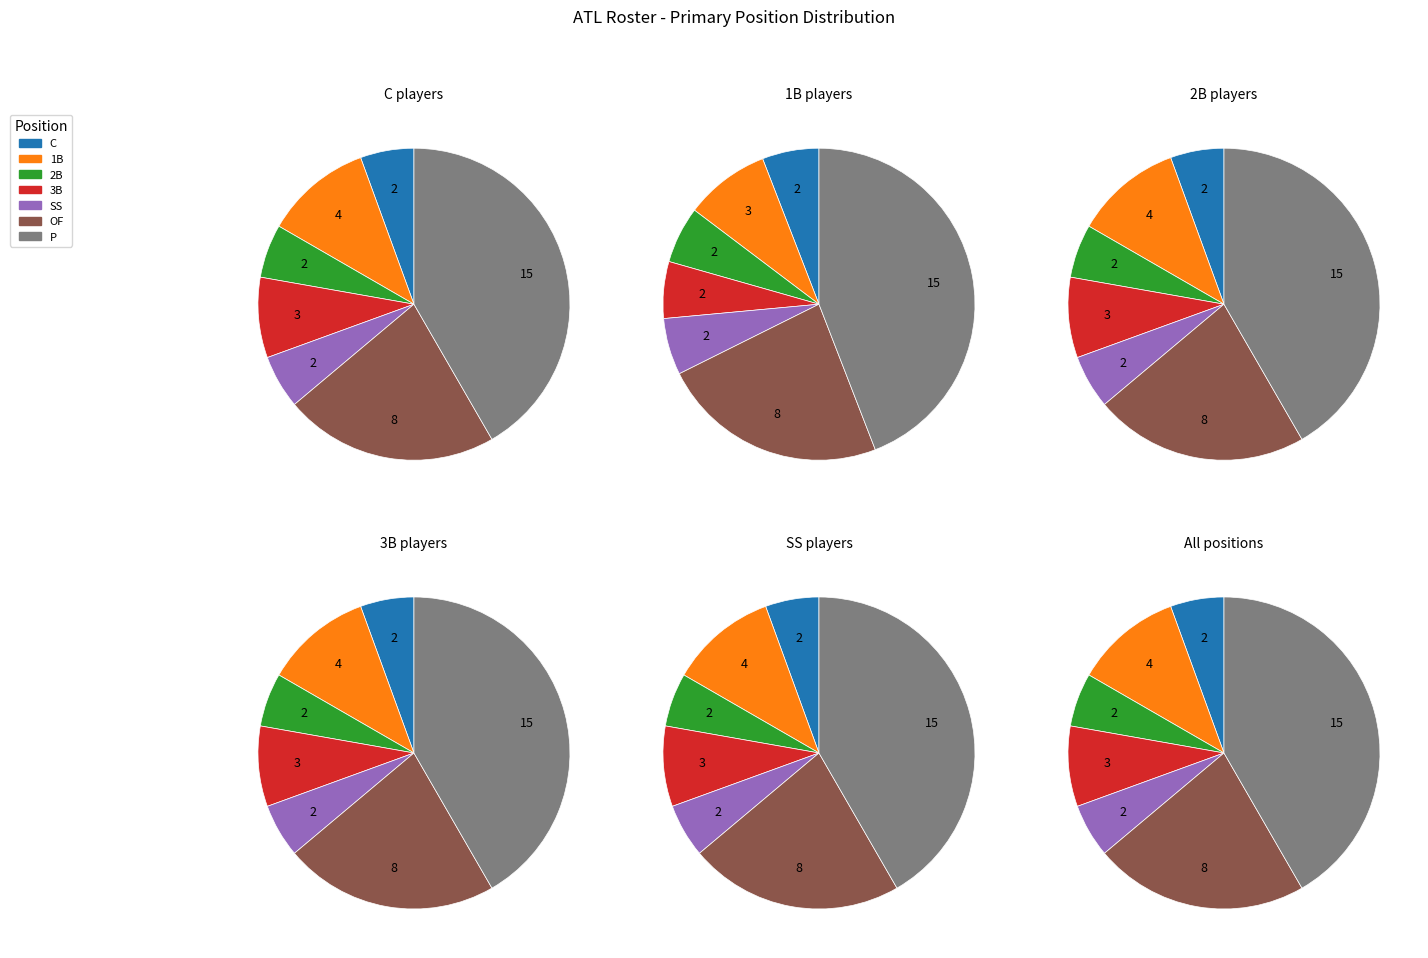

Which category has the biggest portion of the pie?

P